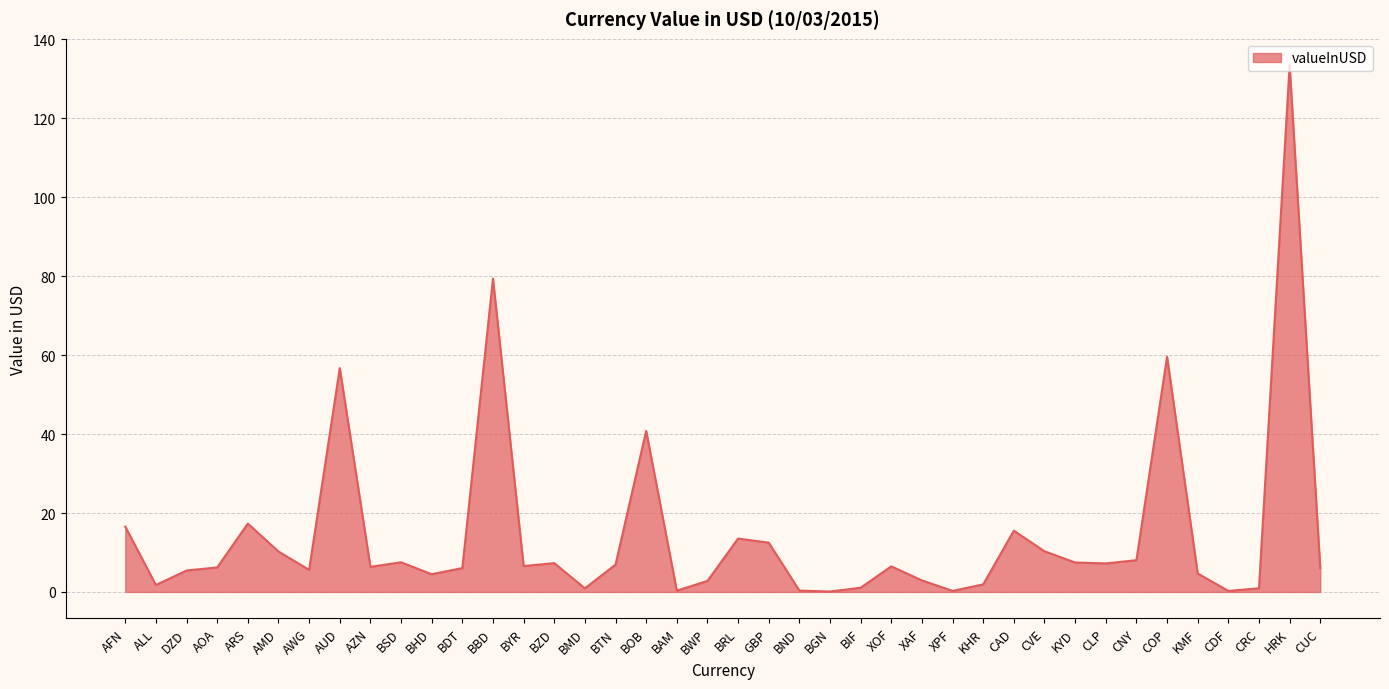

What is the difference between the second highest and second lowest values?

79.1